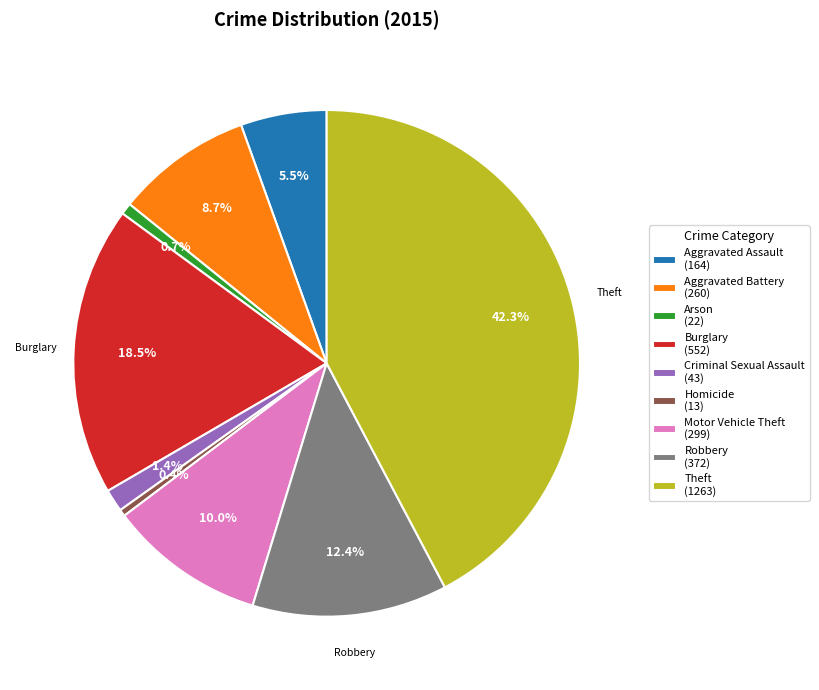

To the nearest percent, what is the difference between the largest and smallest slice percentages?

42%